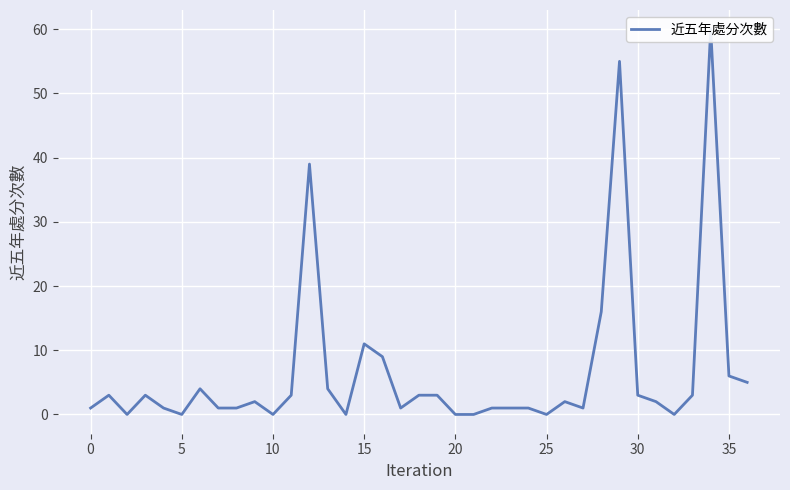

True or false: the data has more than 1 interior local peaks.

True